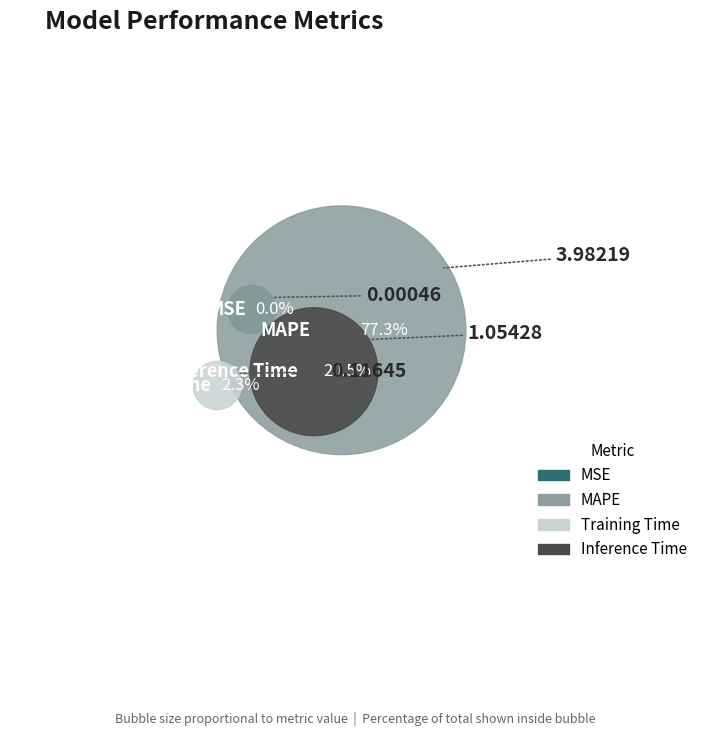

What percentage do Training Time and Inference Time together represent?

22.7%